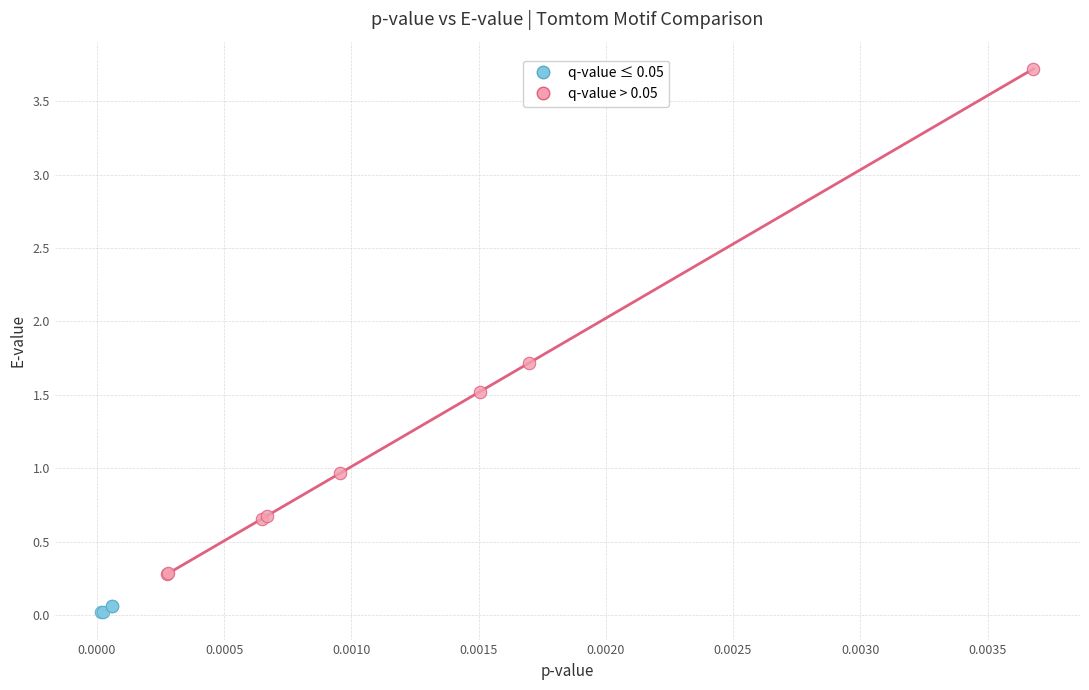

Which series reaches the maximum Y coordinate?

q-value > 0.05